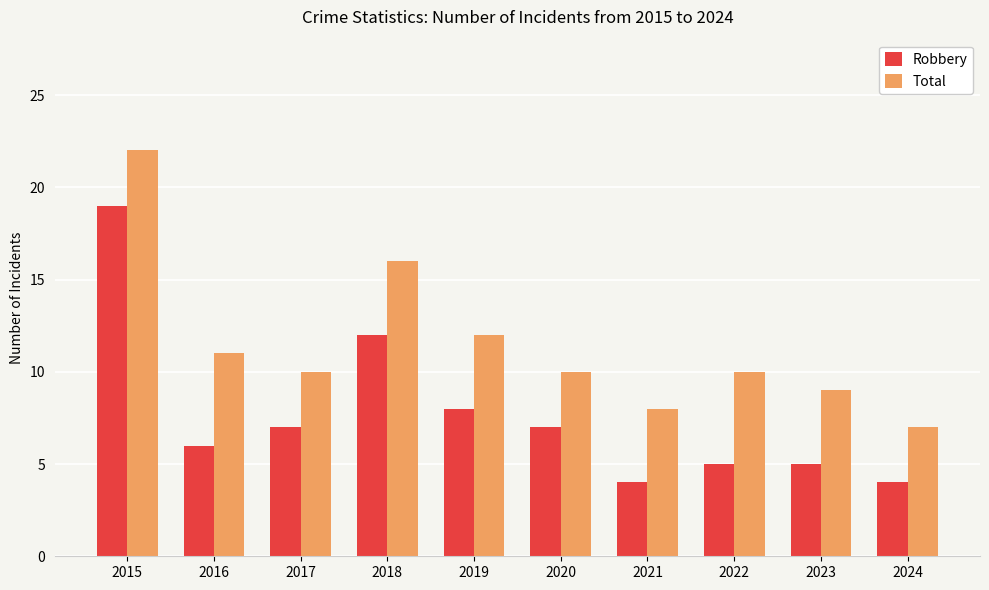

Is it true that Robbery equals 9 at 2016?

False